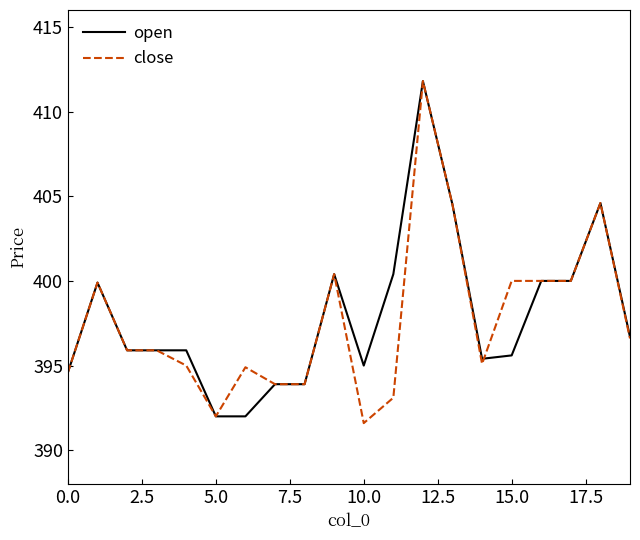

What is the lowest value of the open series?

392.0